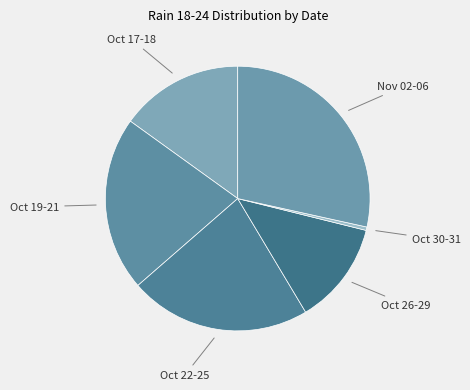

How many segments does this pie chart have?

6